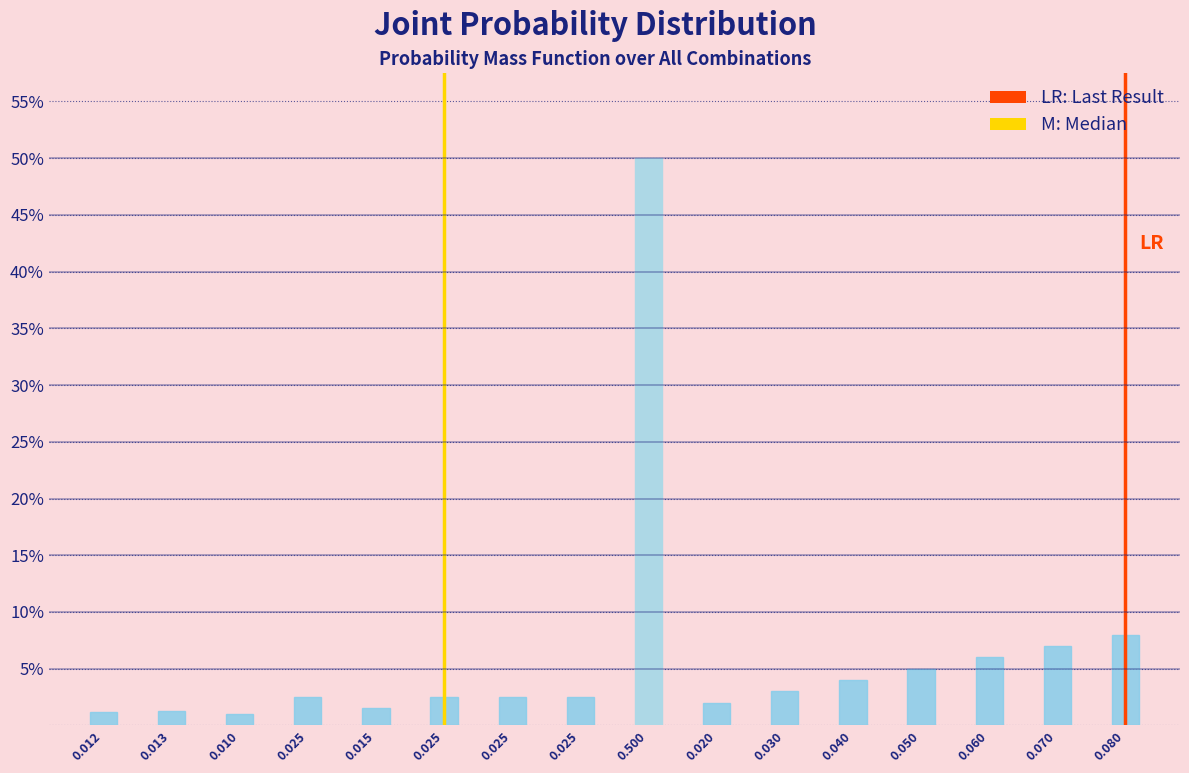

Does the chart contain any negative values?

No